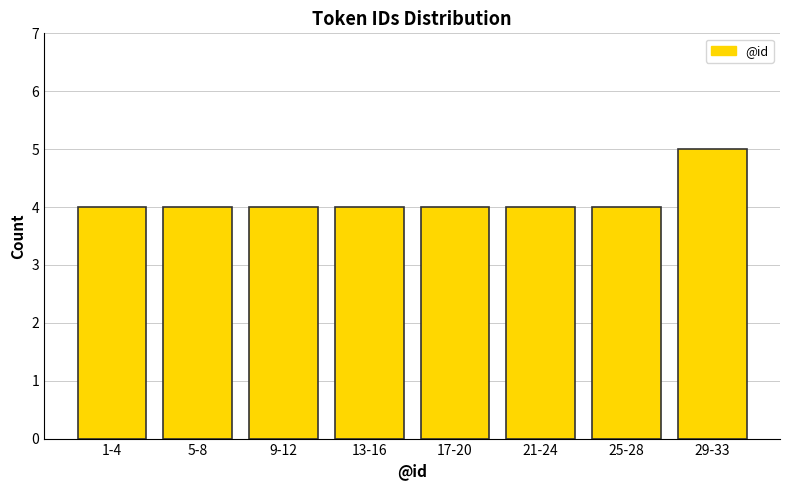

Reading right to left, extract all data points from this chart.

29-33=5	25-28=4	21-24=4	17-20=4	13-16=4	9-12=4	5-8=4	1-4=4